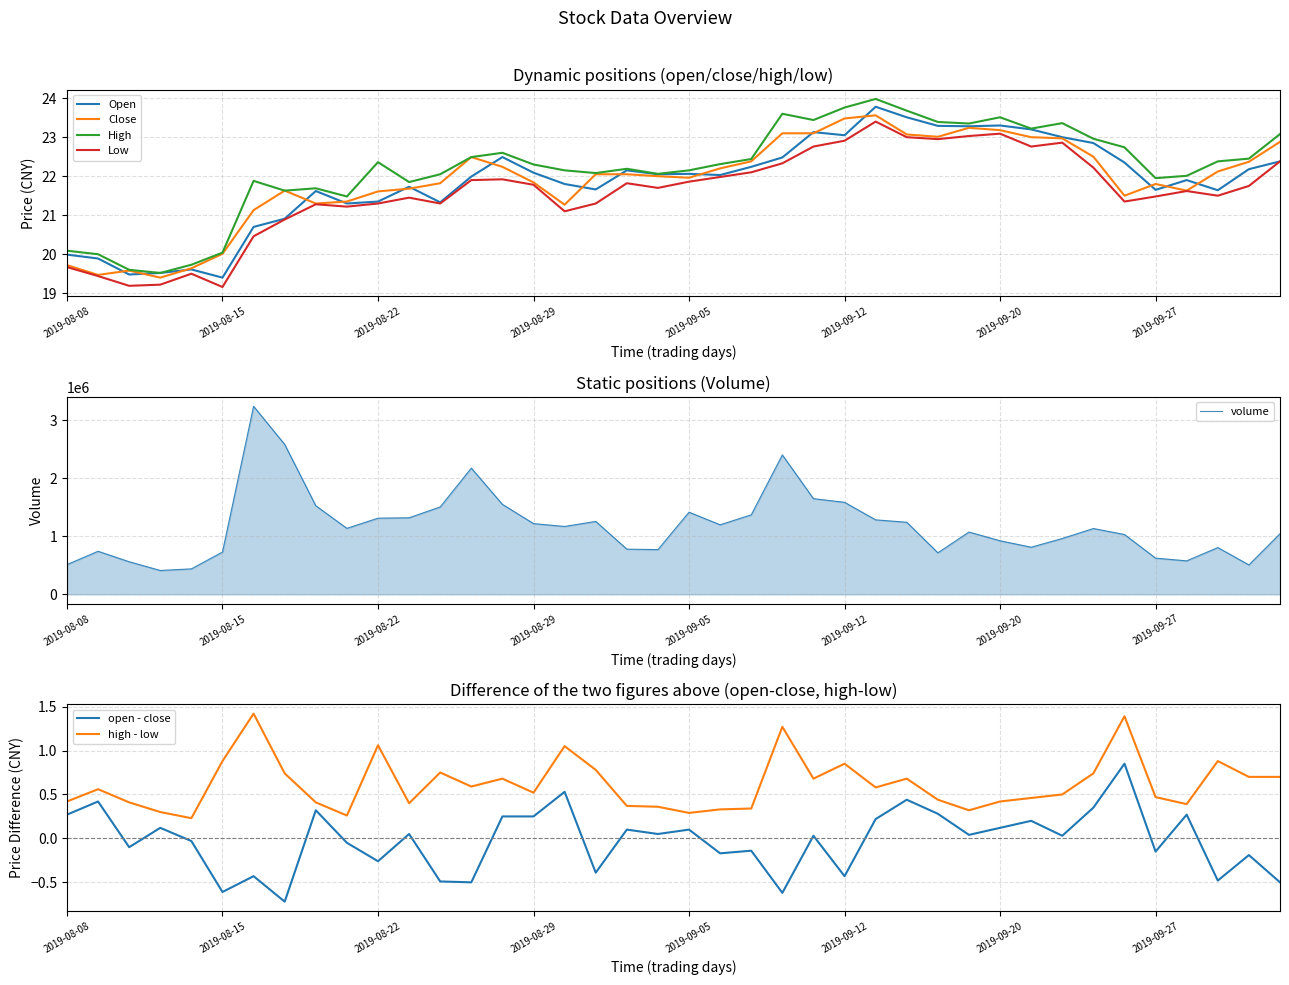

At which category is the sum across all series the highest?

2019-09-16